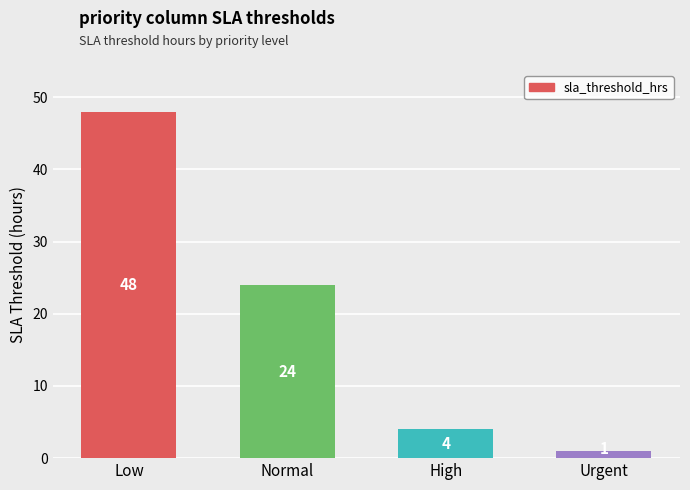

Reading left to right, transcribe all the data shown in this chart.

48	24	4	1